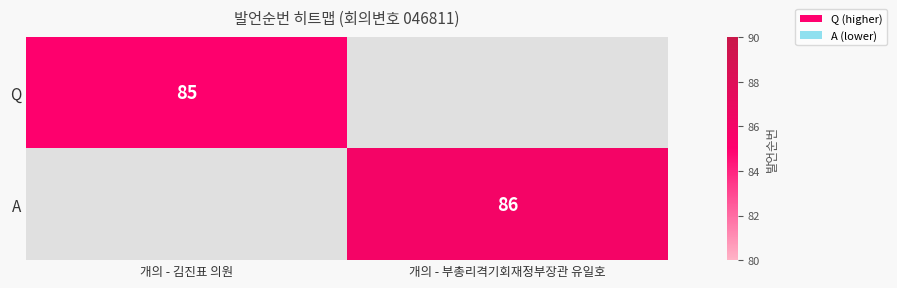

How many distinct data groups are displayed?

2